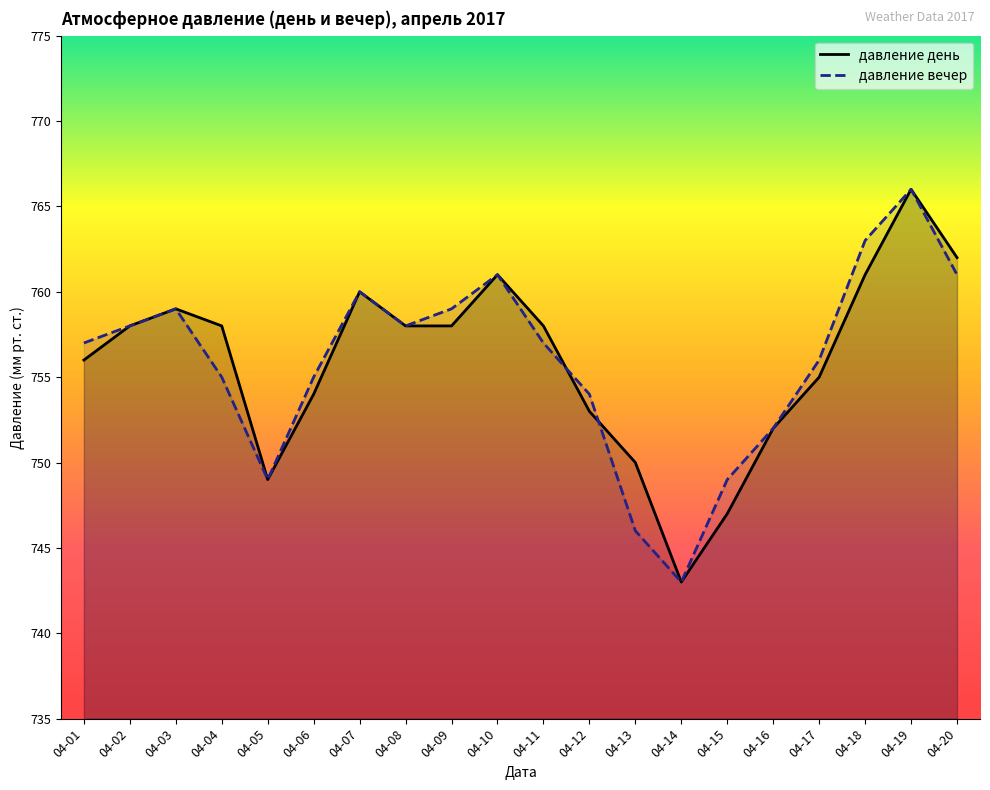

What is the smallest value displayed?

743